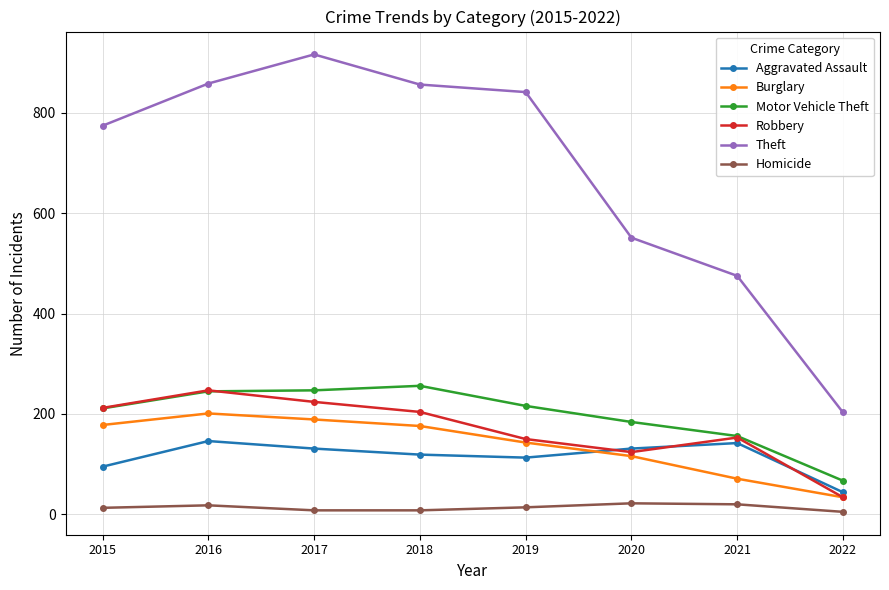

What is the difference between the second highest and second lowest values in the Motor Vehicle Theft series?

91